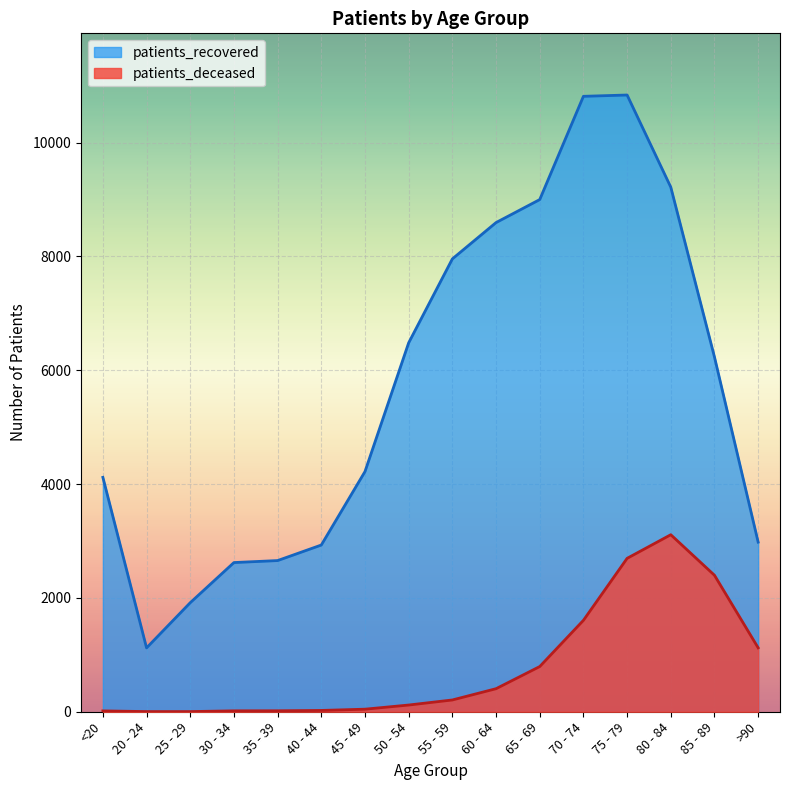

How many categories are shown in the chart?

16